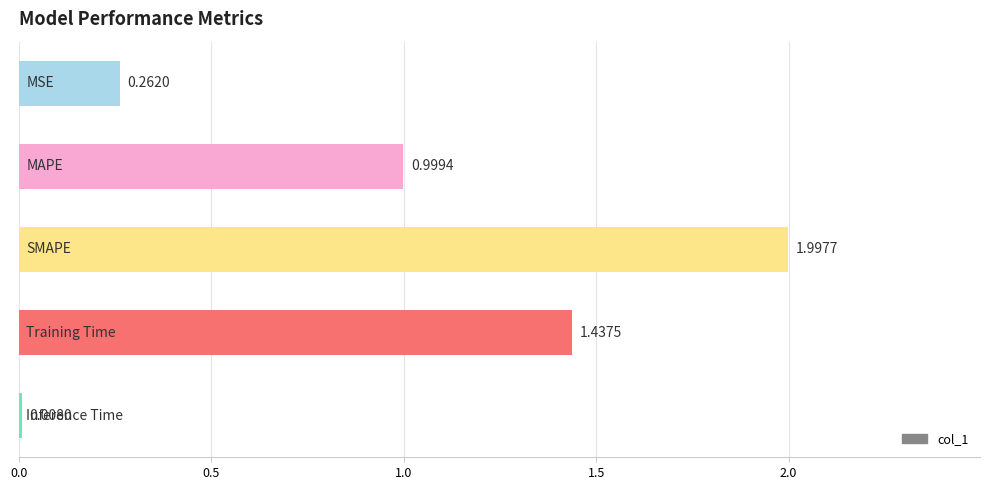

Count the number of categories in the chart.

5